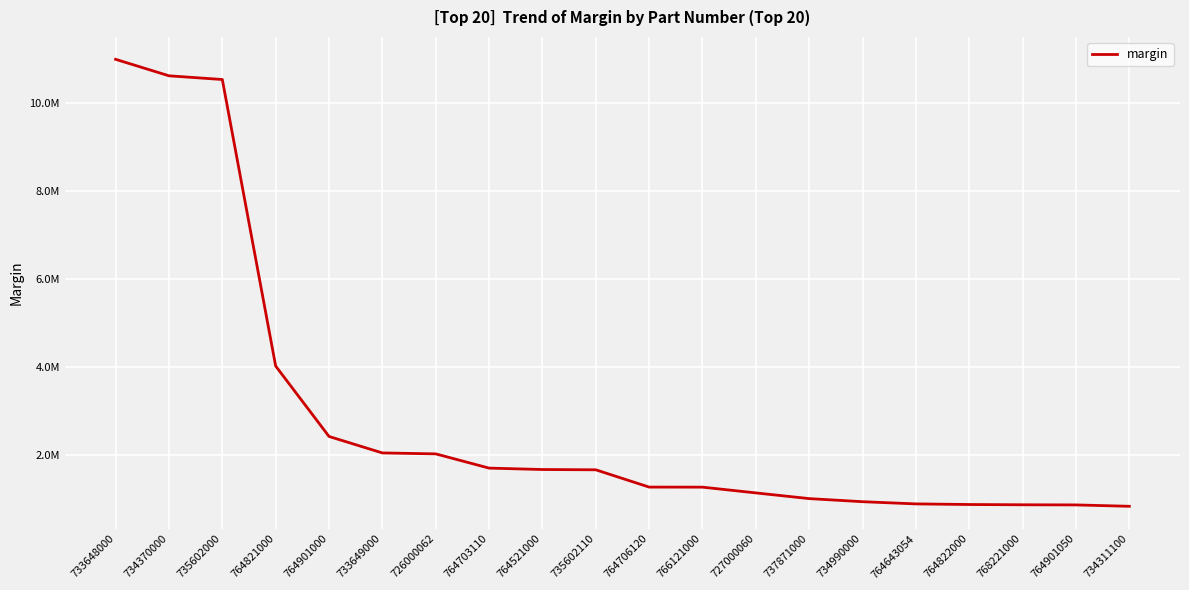

What is the smallest value displayed?

829548.9